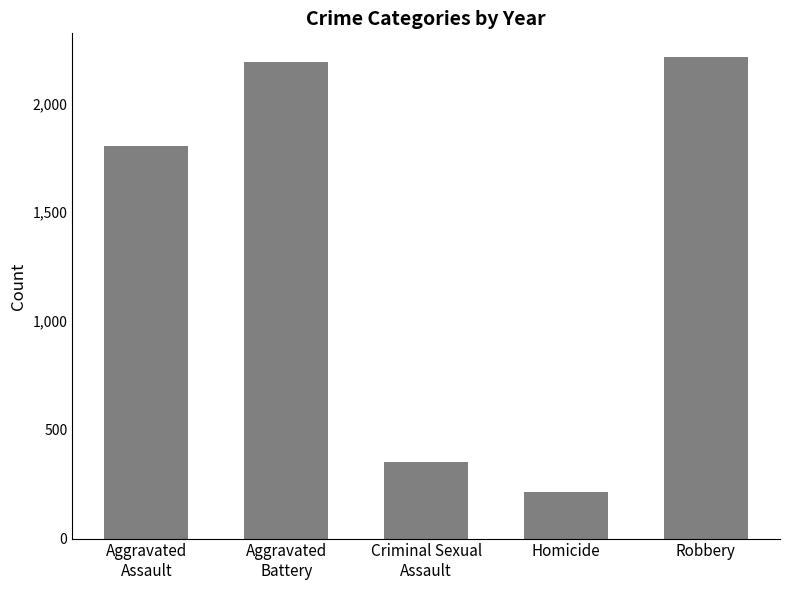

How many values are below 1803?

2